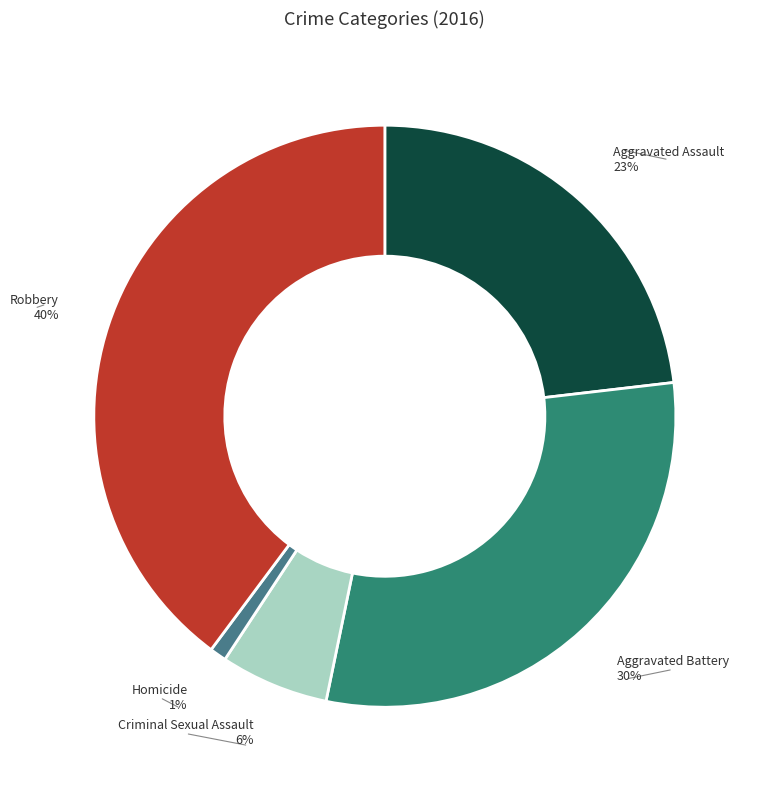

Which slice is the largest?

Robbery